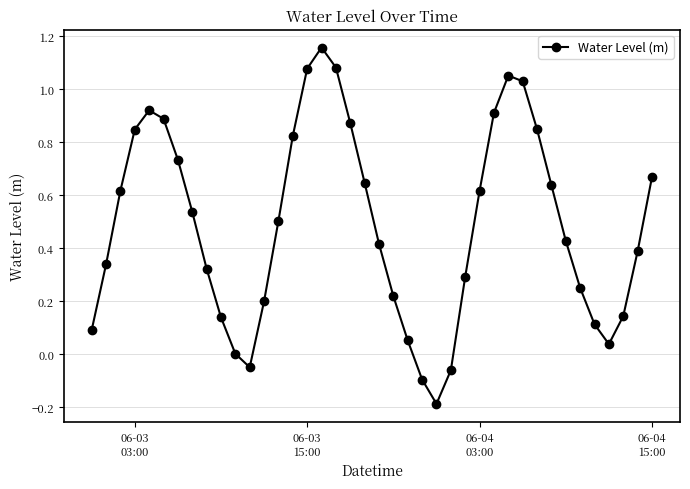

How many points are lower than both their immediate neighbors (excluding endpoints)?

3